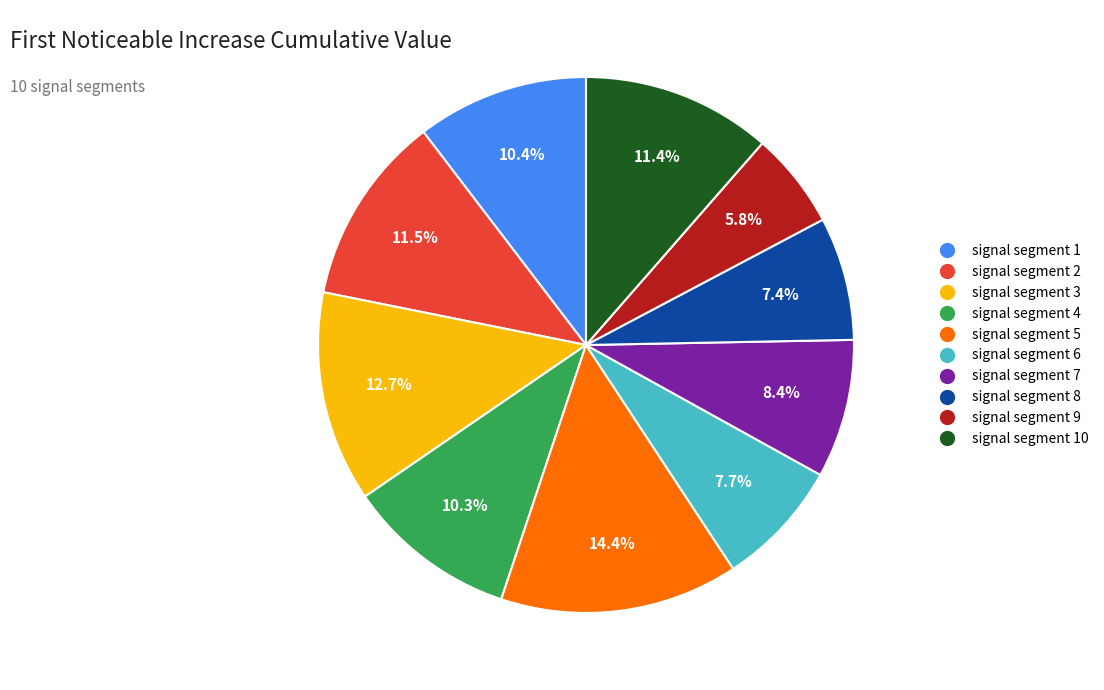

Count the number of slices in the pie.

10